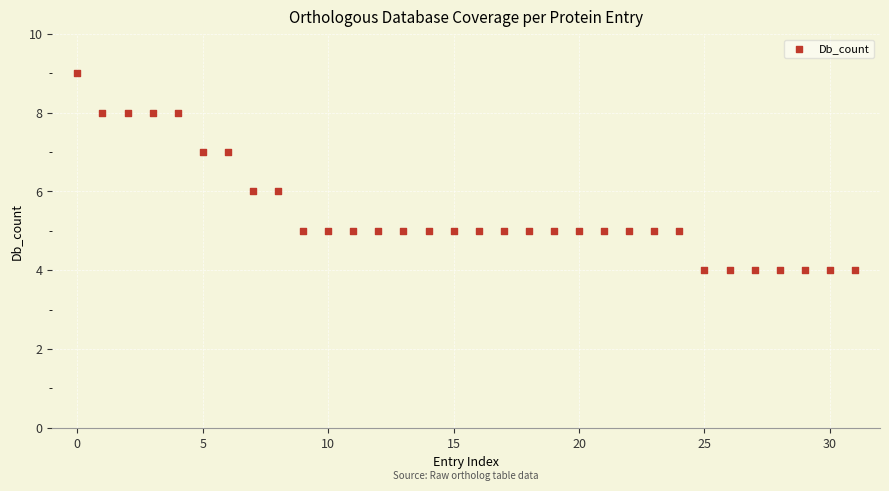

What is the range of Y values (max minus min)?

5